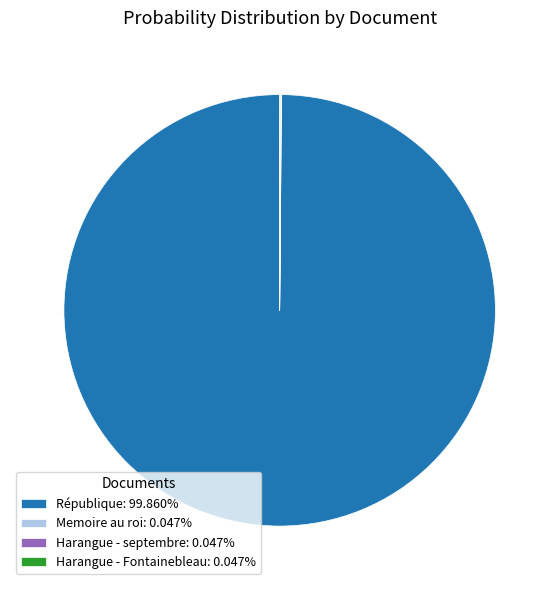

Is there any slice that represents more than half of the pie?

Yes